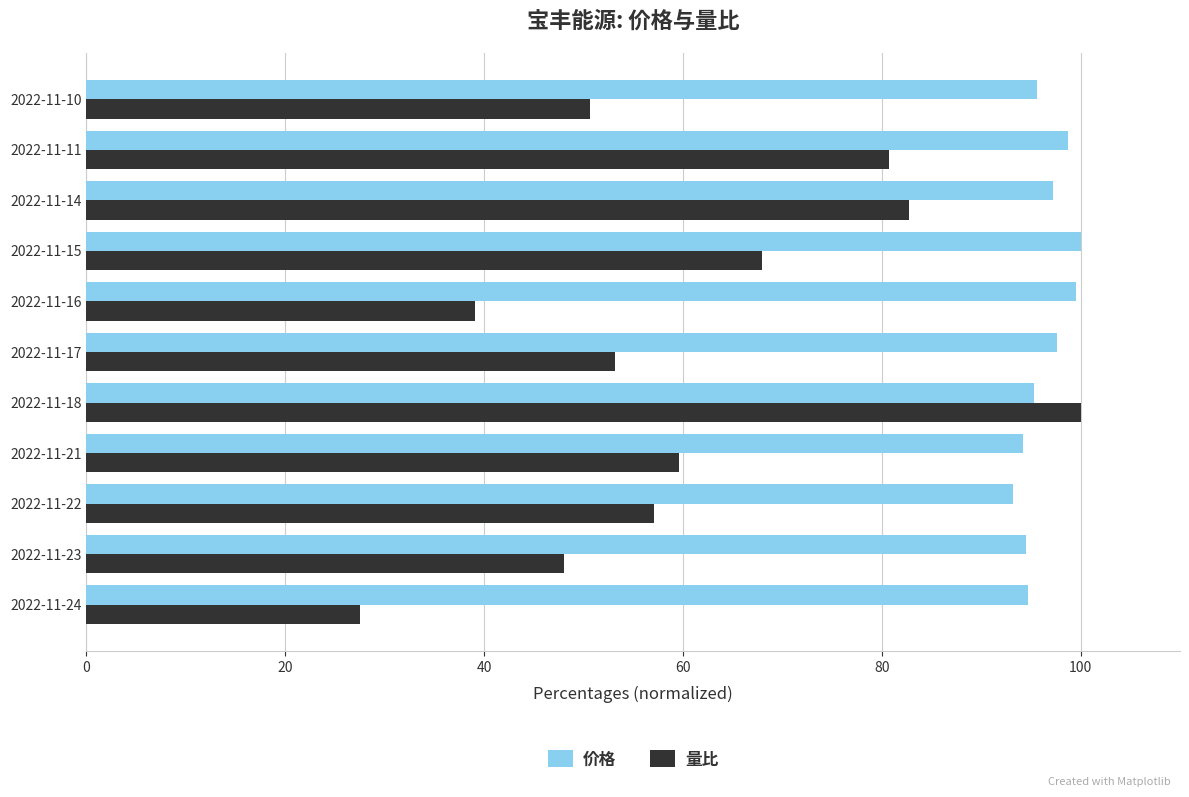

How many data points in 量比 are less than 57?

5